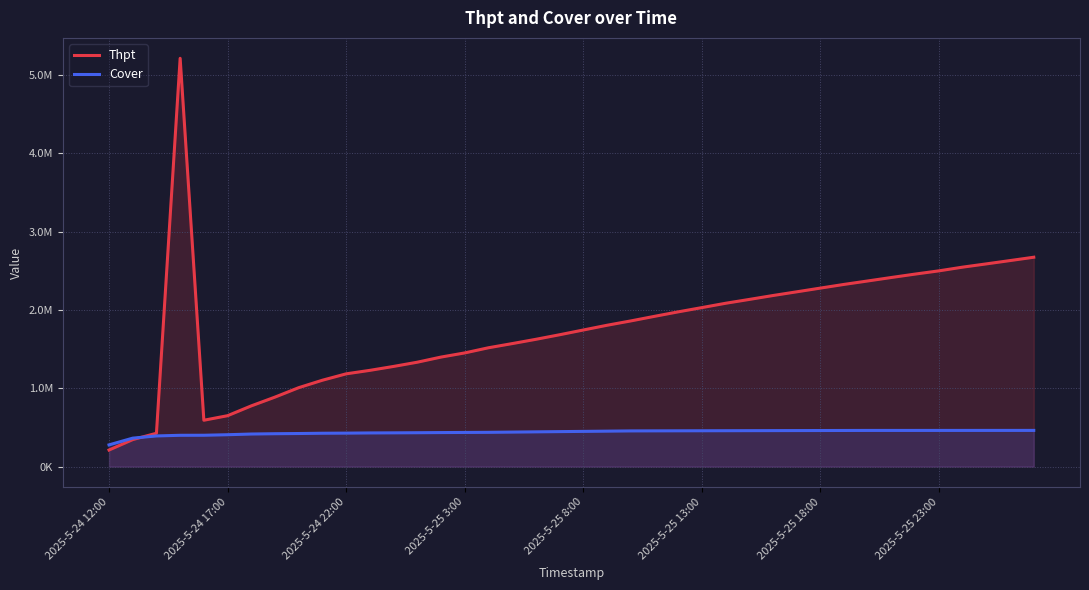

Which category has the highest value in the Cover series?

39